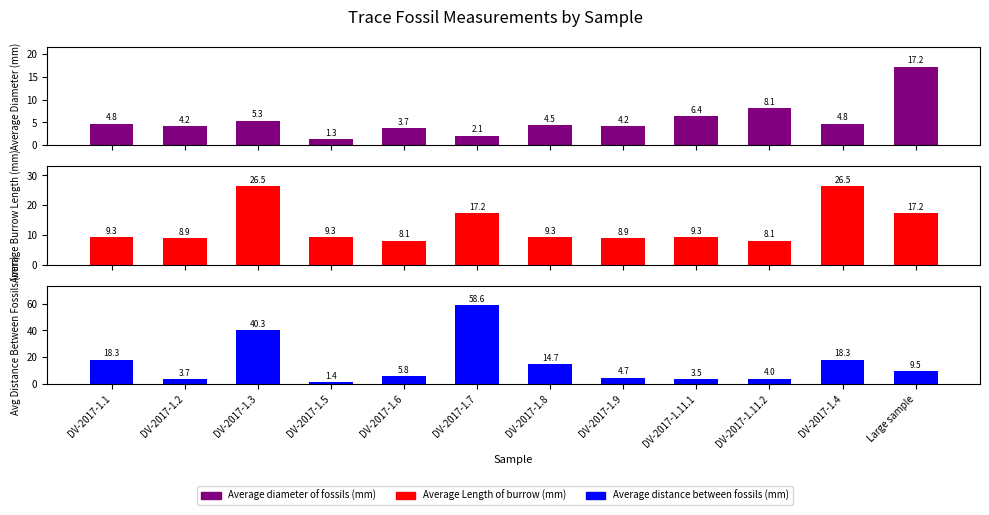

At which label does Average diameter of fossils (mm) first exceed 4?

DV-2017-1.1